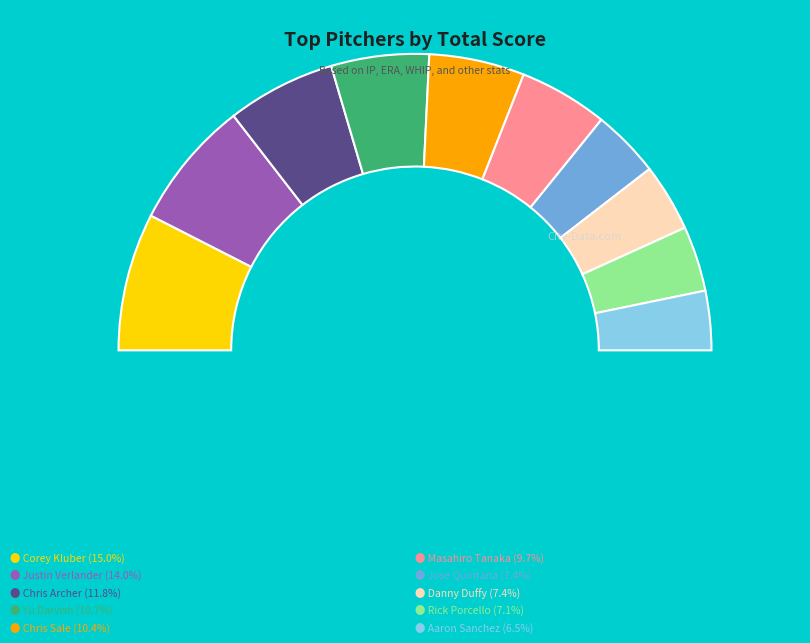

Which category has the smallest portion of the pie?

Aaron Sanchez